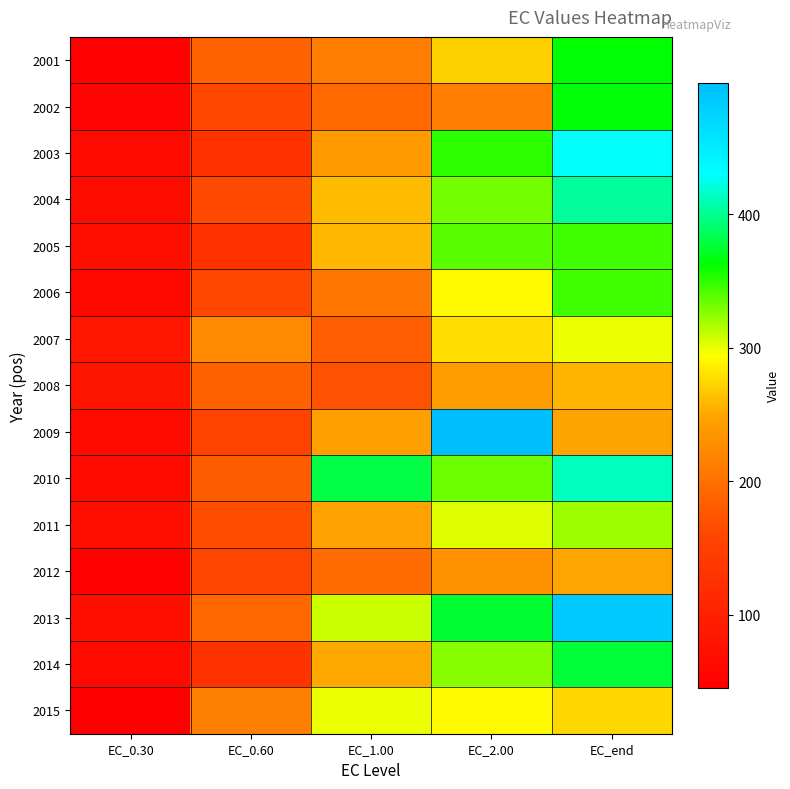

Between EC_1.00 and EC_0.60, which is larger?

EC_1.00